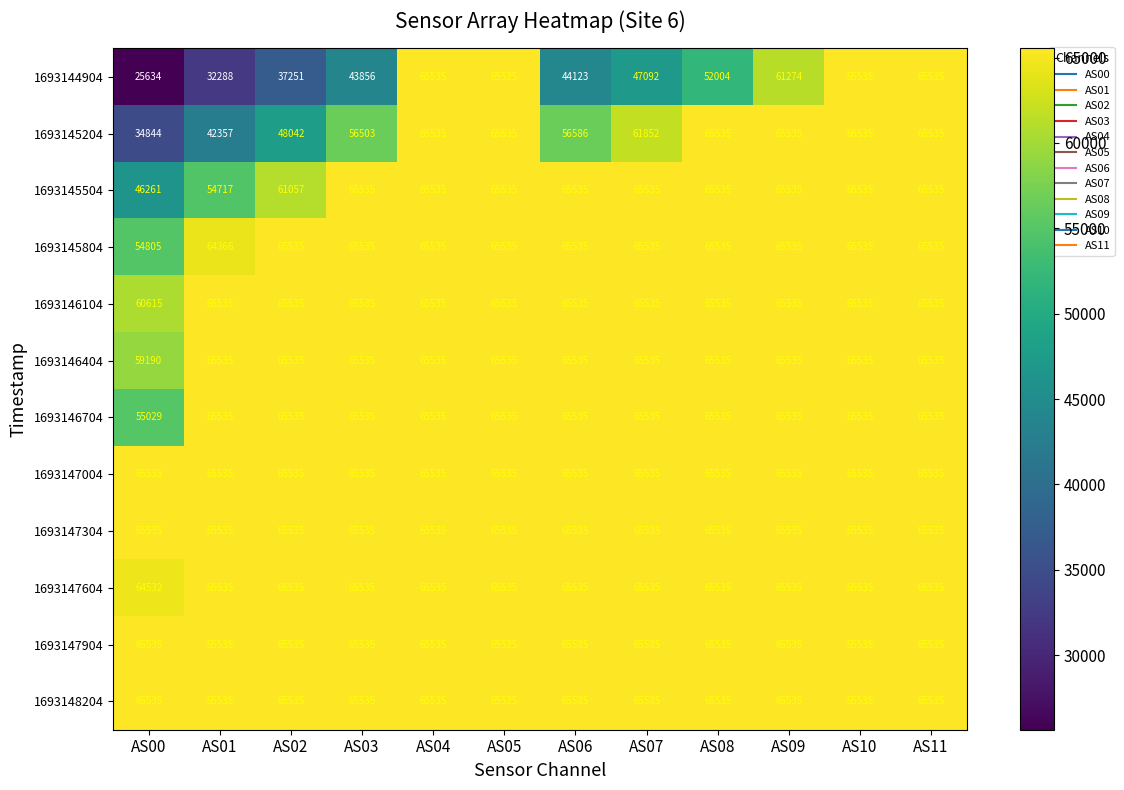

Which series changed the most between AS06 and AS11?

1693144904